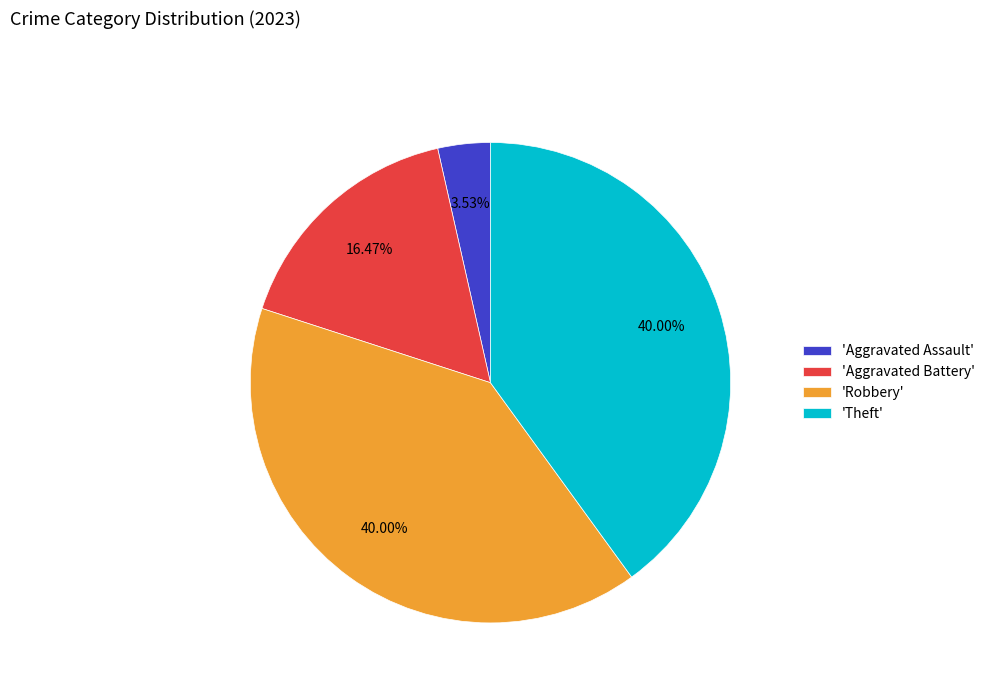

How many segments does this pie chart have?

4